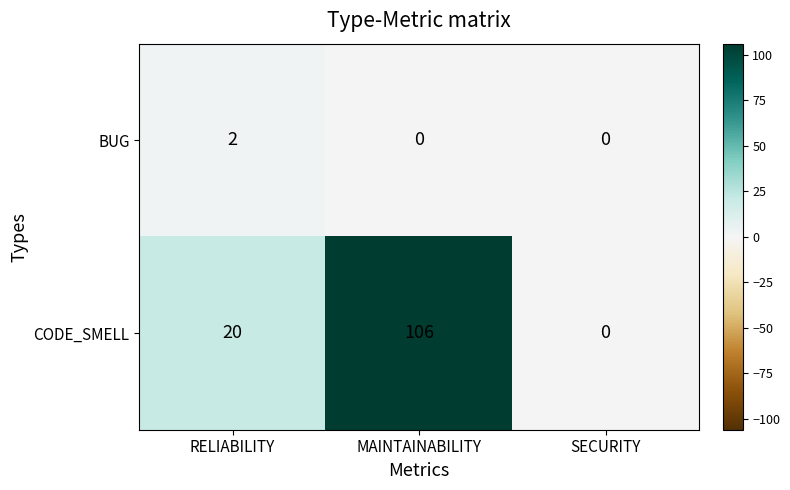

At RELIABILITY, list the series in order from smallest to largest.

BUG, CODE_SMELL